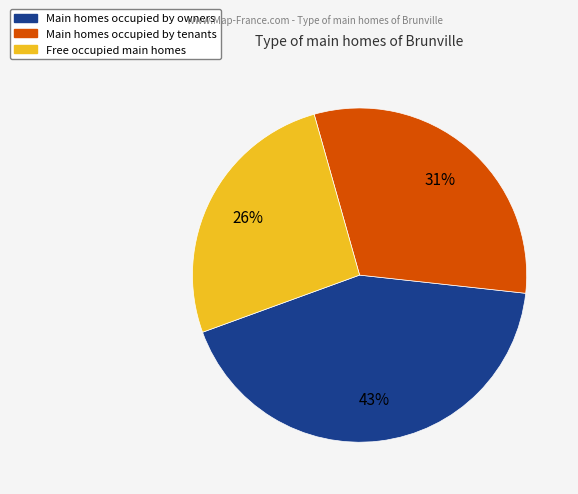

What is the ratio of the value at Main homes occupied by owners to the value at Main homes occupied by tenants?

1.4